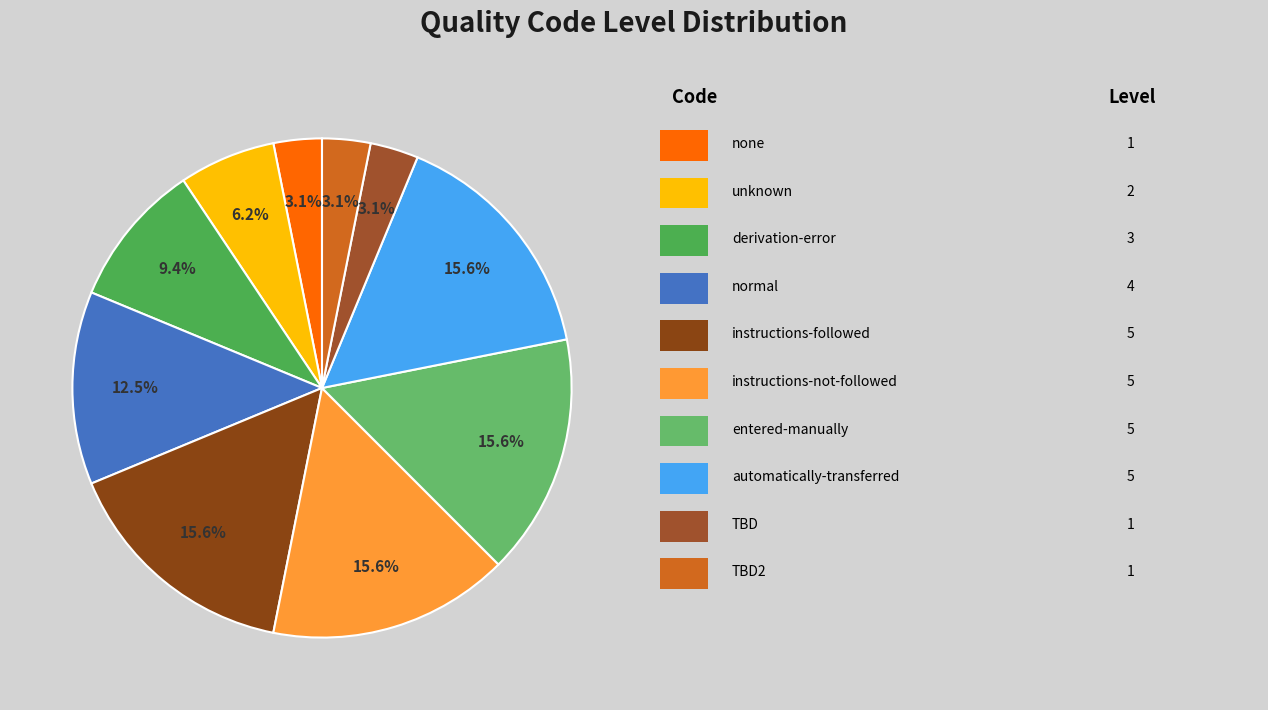

How many slices are in this pie chart?

10